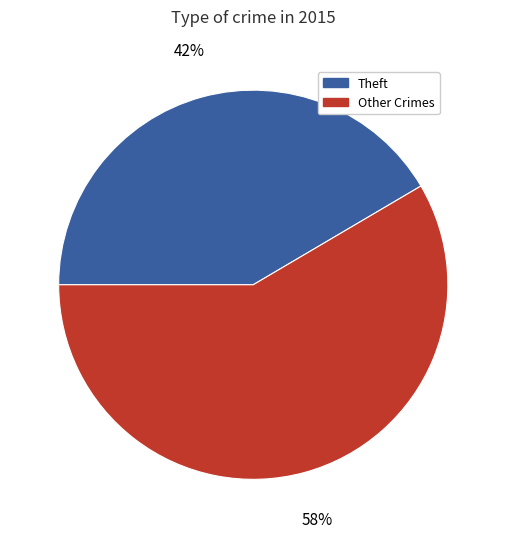

To the nearest percent, what is the average slice percentage?

50%